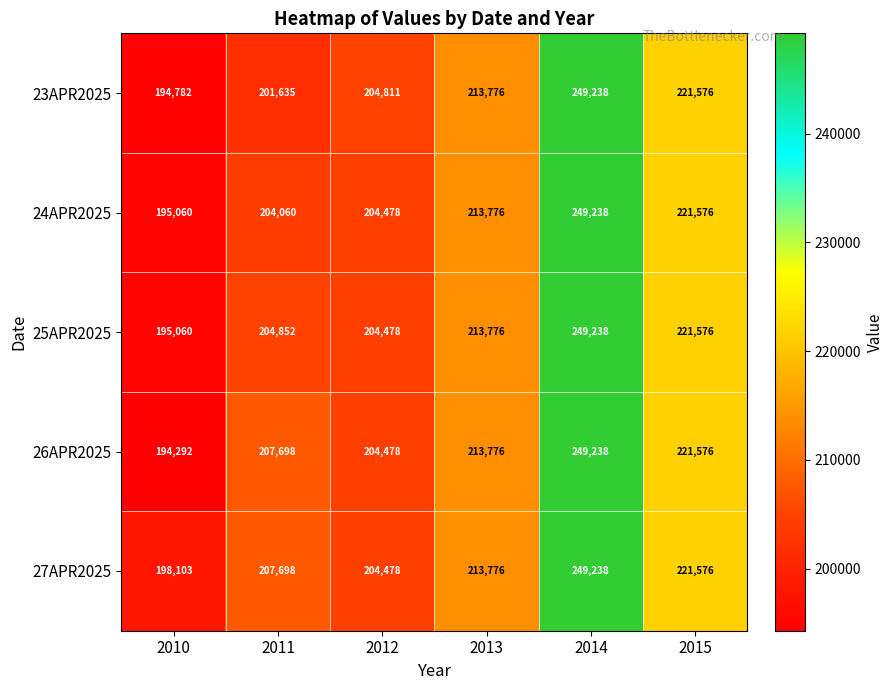

What is the sum of the 25APR2025 values at 2011 and 2015?

426428